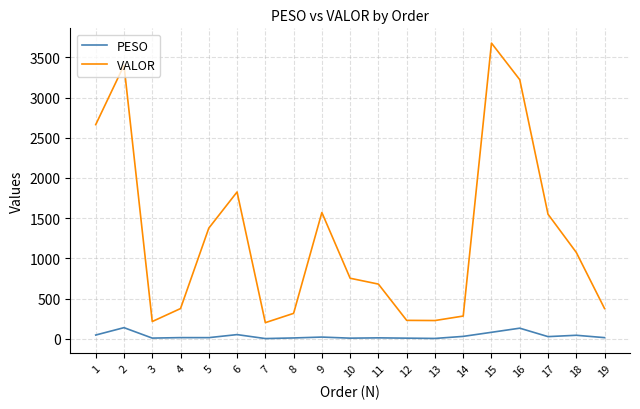

What is the sum of all VALOR values?

24013.0